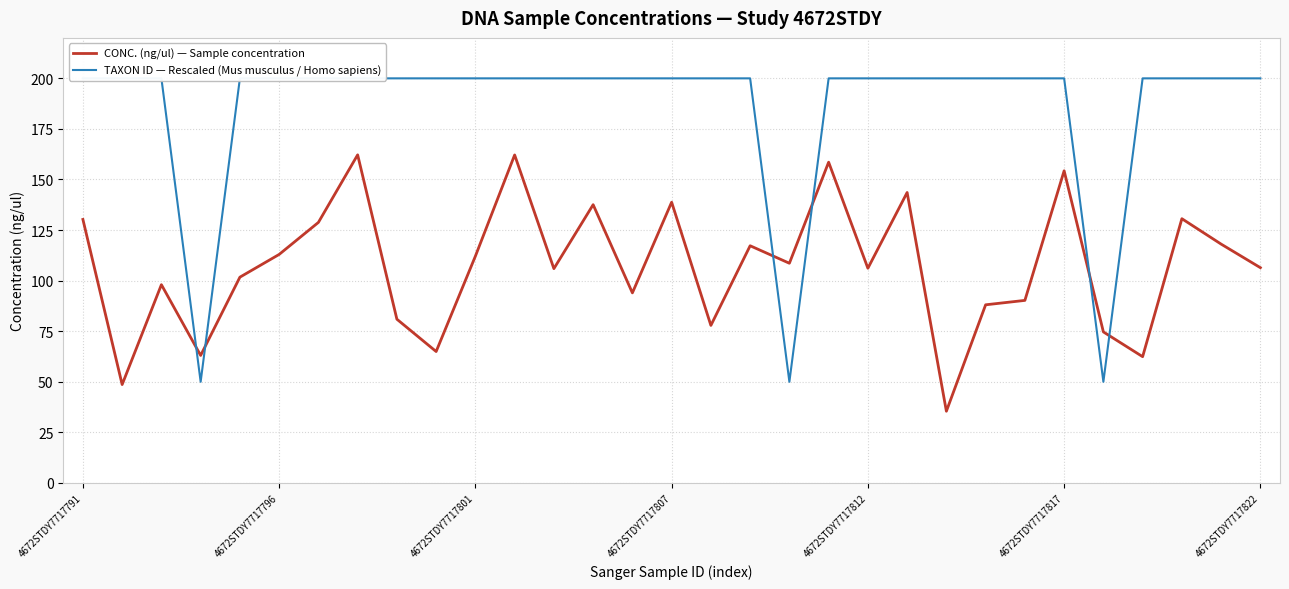

Which series has the largest range (max minus min)?

TAXON ID — Rescaled (Mus musculus / Homo sapiens)